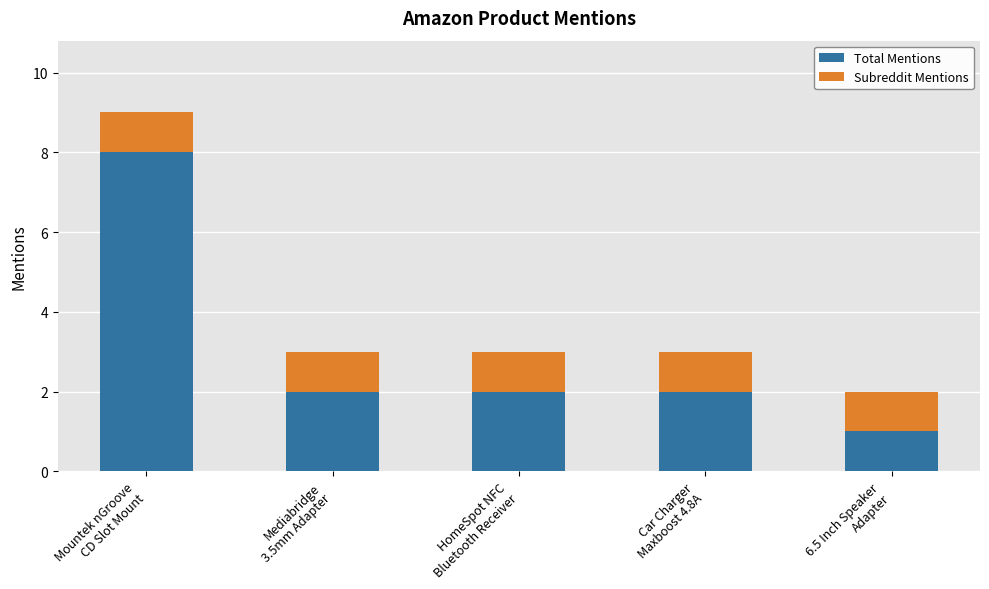

What is the difference between the maximum and minimum values in the Total Mentions series?

7